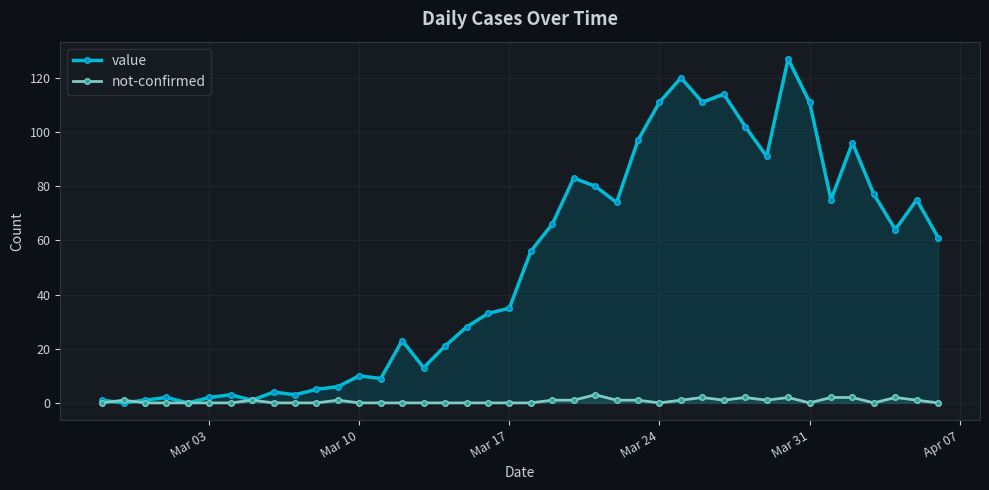

At how many categories does at least one series exceed 99?

7